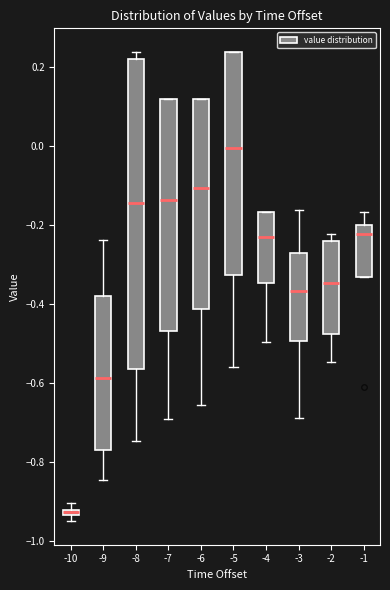

Where does the upper whisker of the box at x = -1 end on the y-axis? The values are not printed on the chart, so give them approximately, as read against the axis.

-0.16